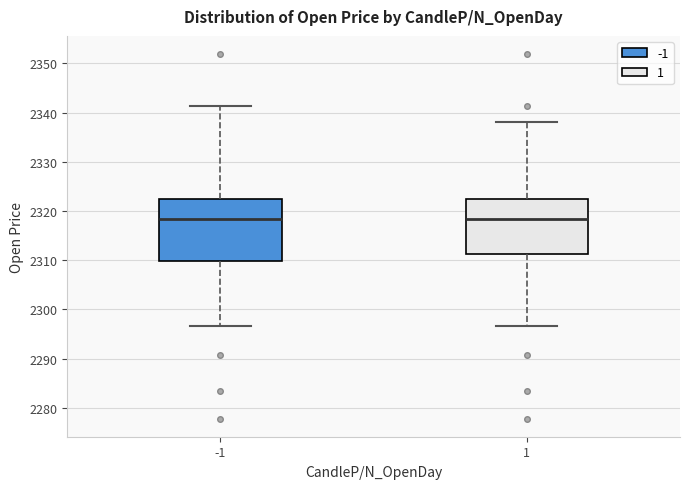

Reading left to right, read every box against the y-axis: the position of its median line, the range the box covers, and the ends of its whiskers. The values are not printed on the chart, so give them approximately, as read against the axis.

-1: median 2318, box 2310 to 2322, whiskers 2297 to 2341
1: median 2318, box 2311 to 2322, whiskers 2297 to 2338